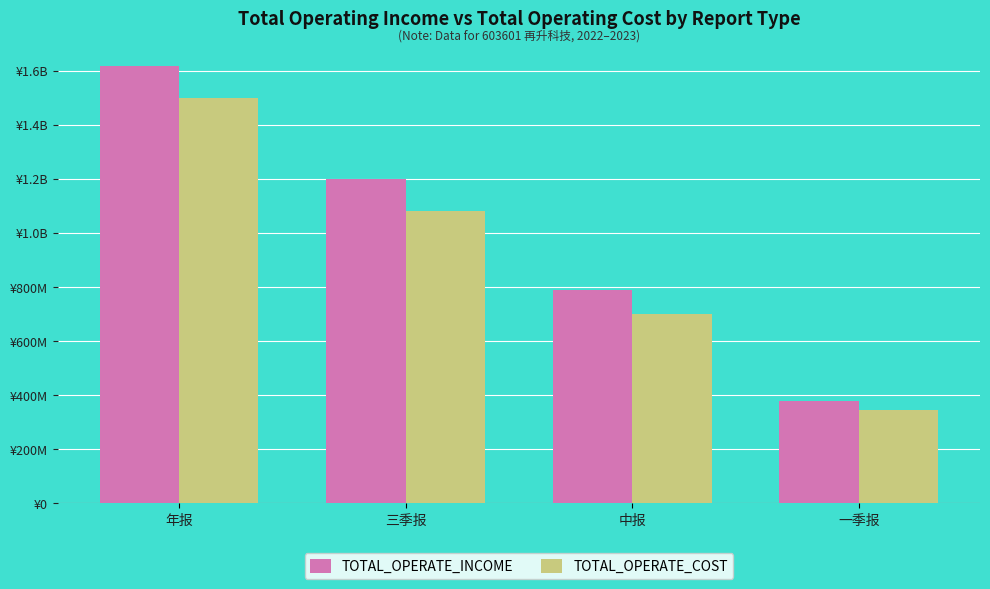

Does the chart contain stacked bars?

No